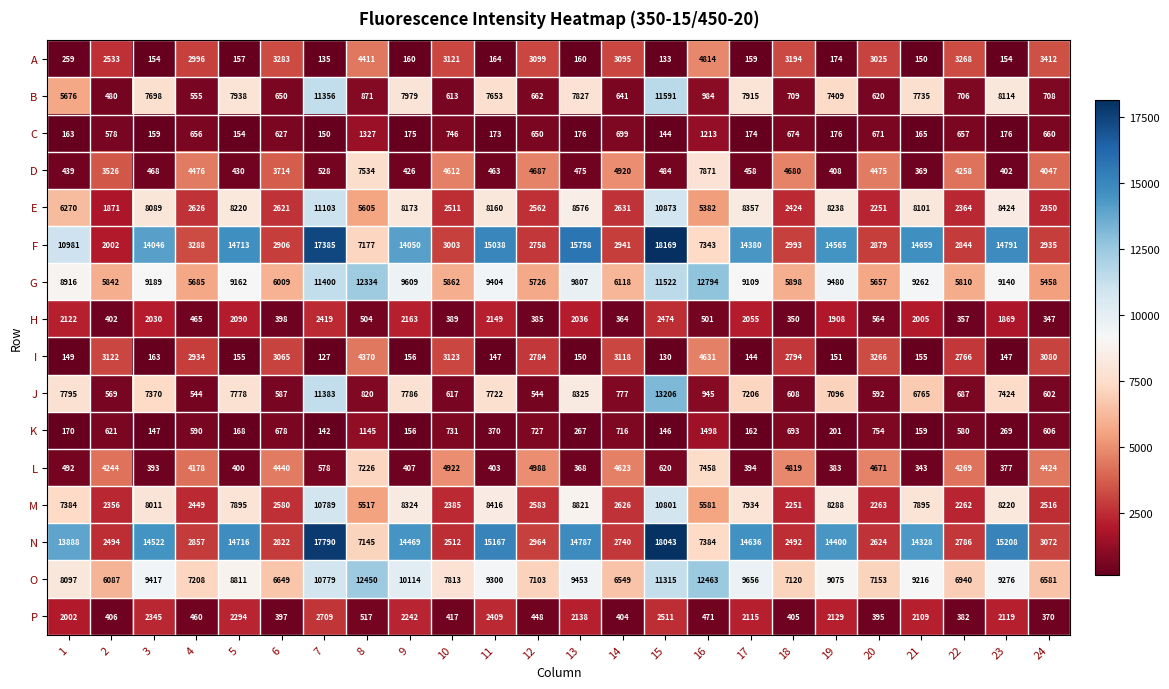

Is it true that B equals 650 at 6?

True